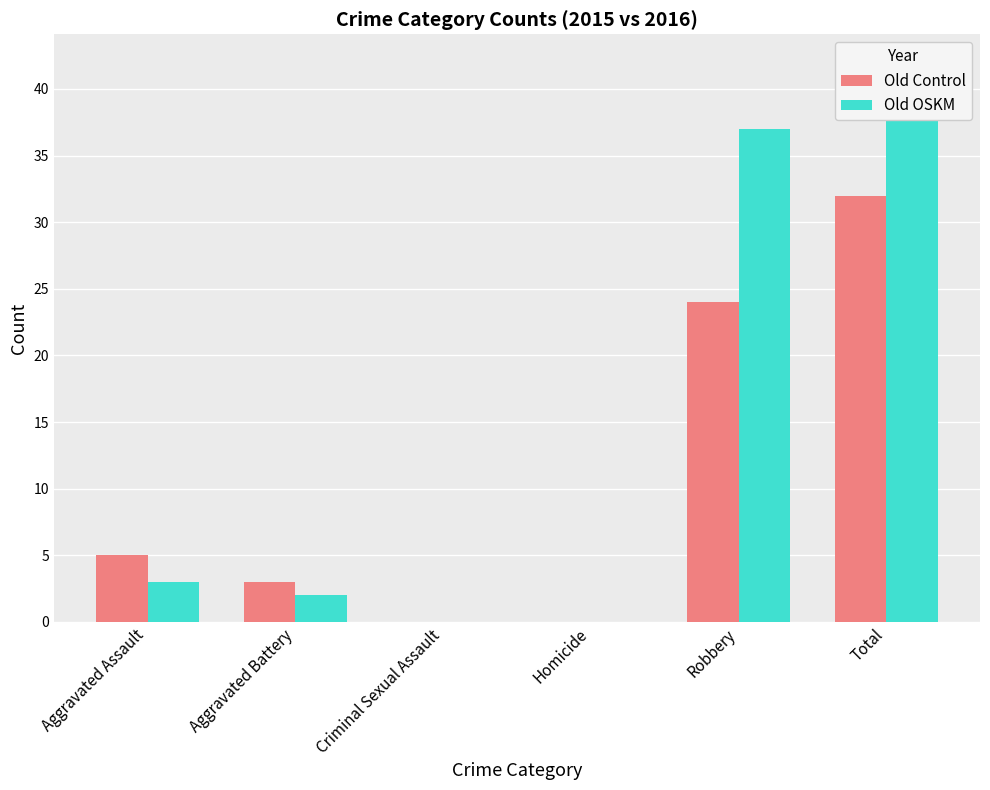

List the labels in order of Old OSKM value, smallest first.

Criminal Sexual Assault, Homicide, Aggravated Battery, Aggravated Assault, Robbery, Total